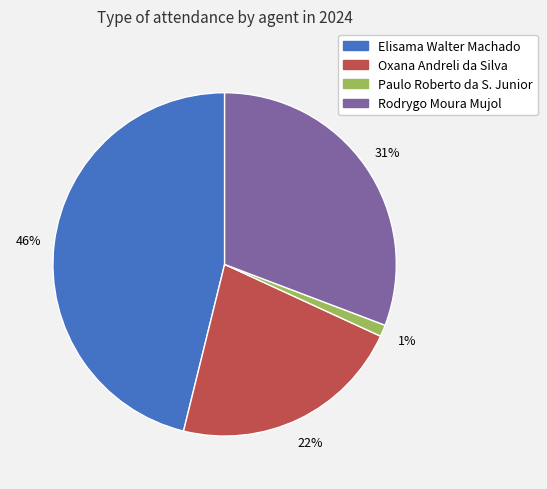

Is there a majority slice in this chart?

No